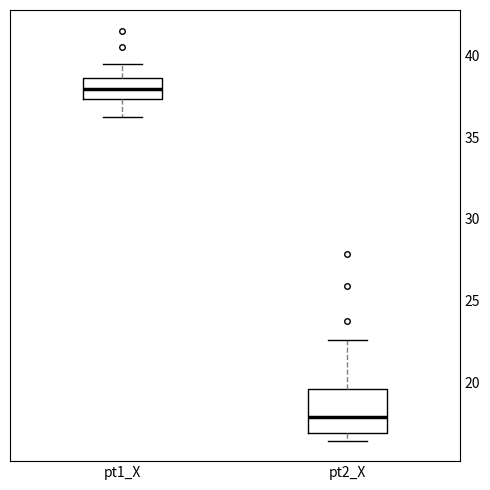

Which box's median line is the lowest?

pt2_X